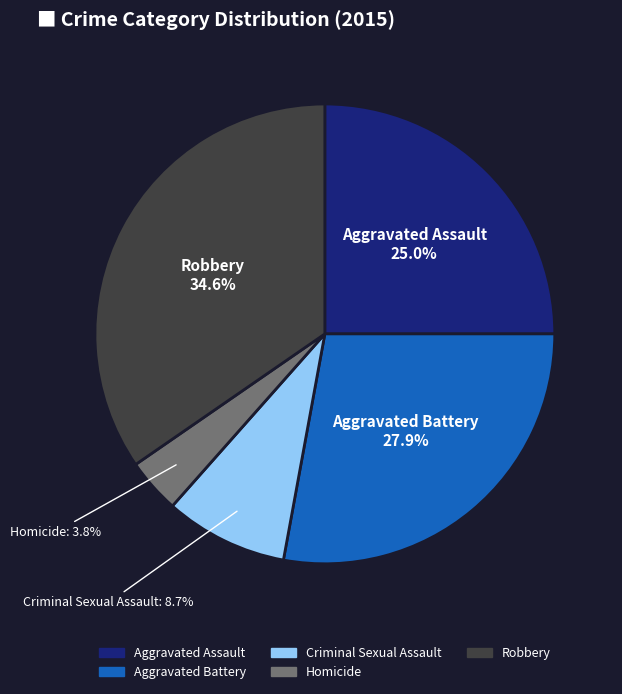

Which has a higher value, Robbery or Aggravated Battery?

Robbery